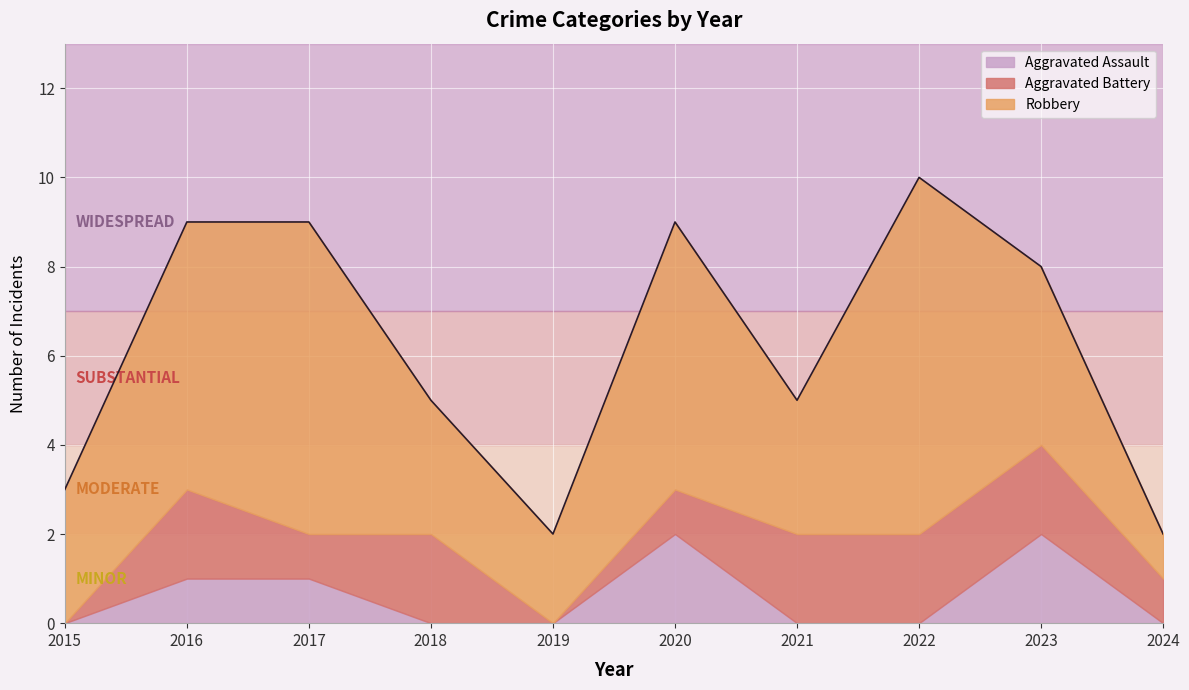

How many lines are shown in the chart?

3